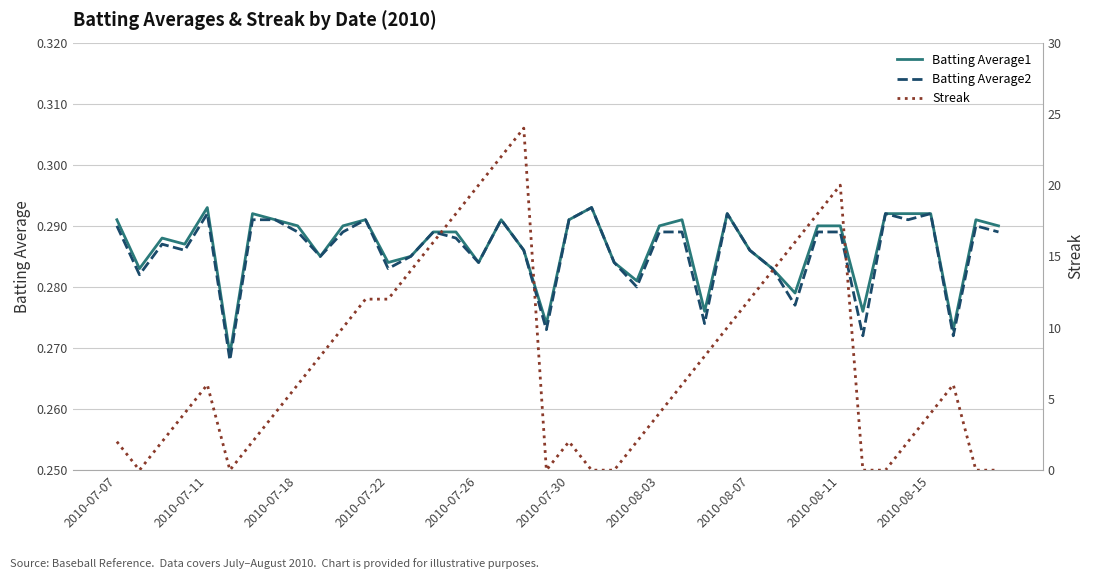

What is the sum of all Batting Average1 values?

11.5